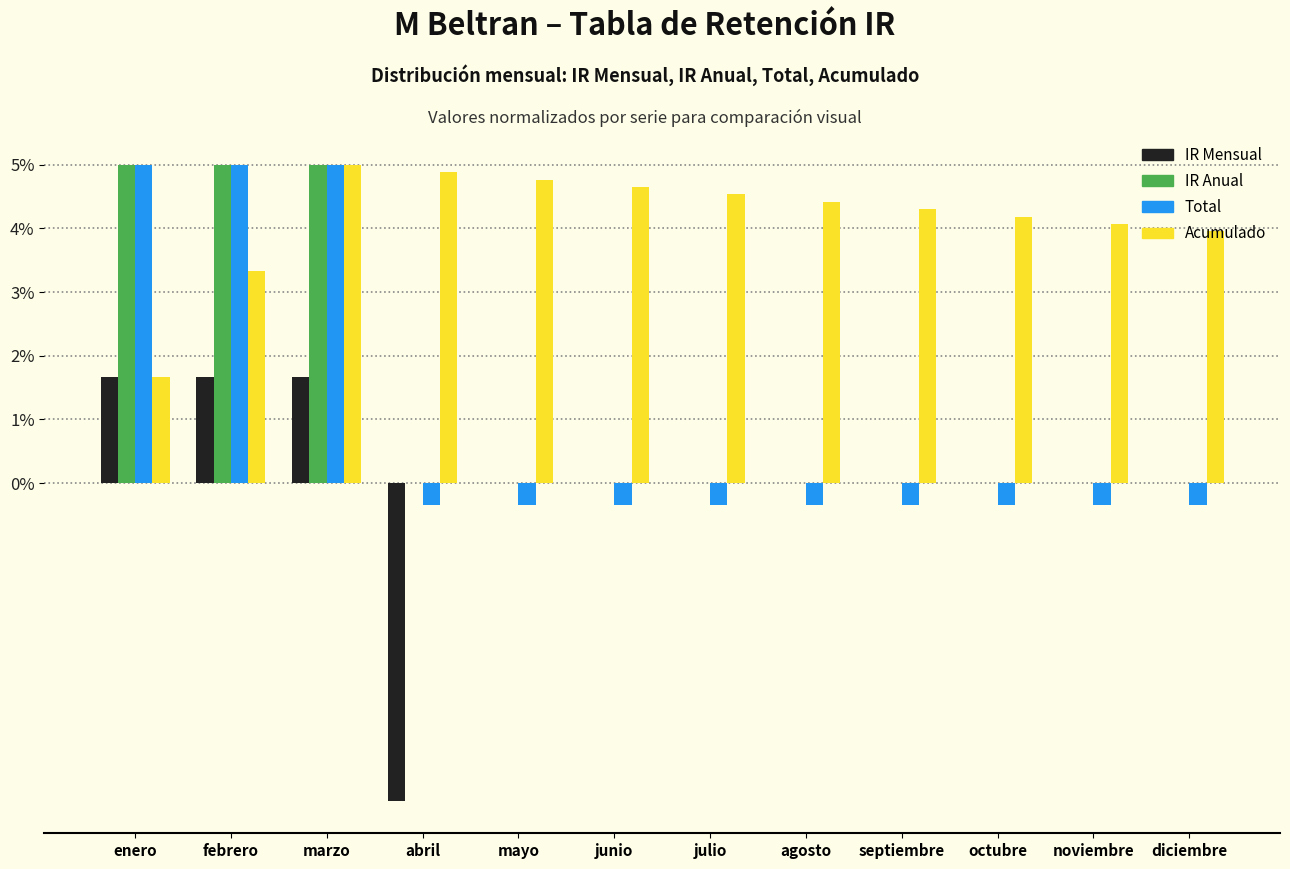

Which series has the largest total across all categories?

Acumulado